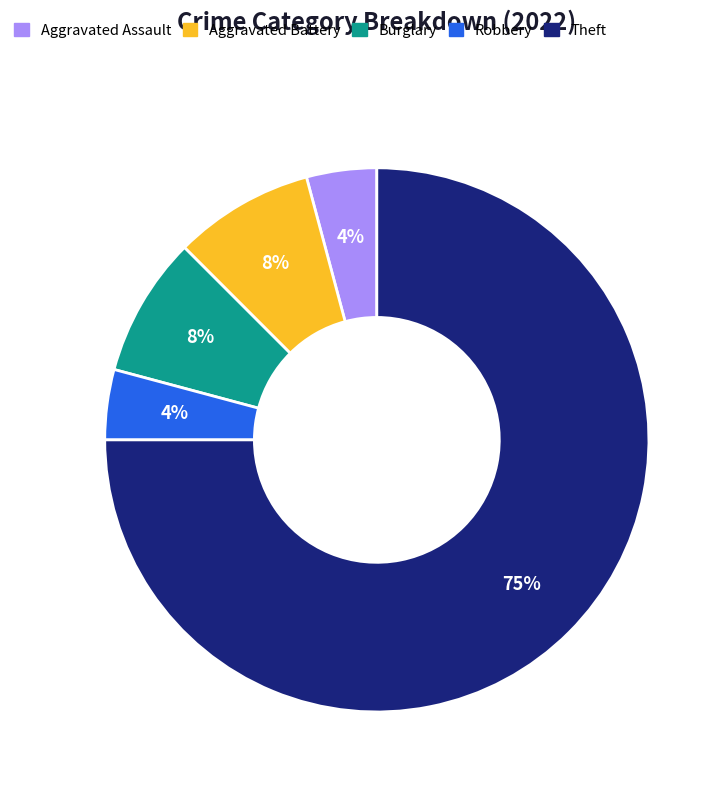

Does any single category account for the majority?

Yes